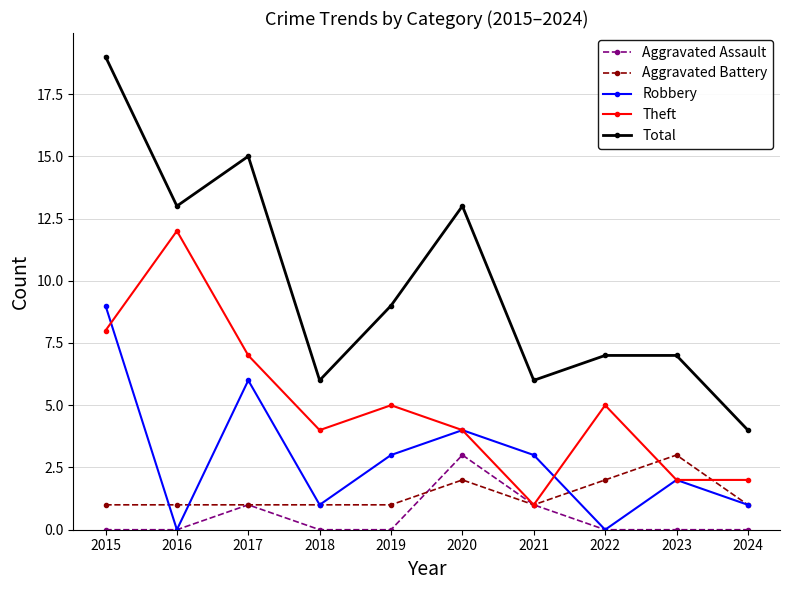

What is the spread (max minus min) of values at 2024?

4